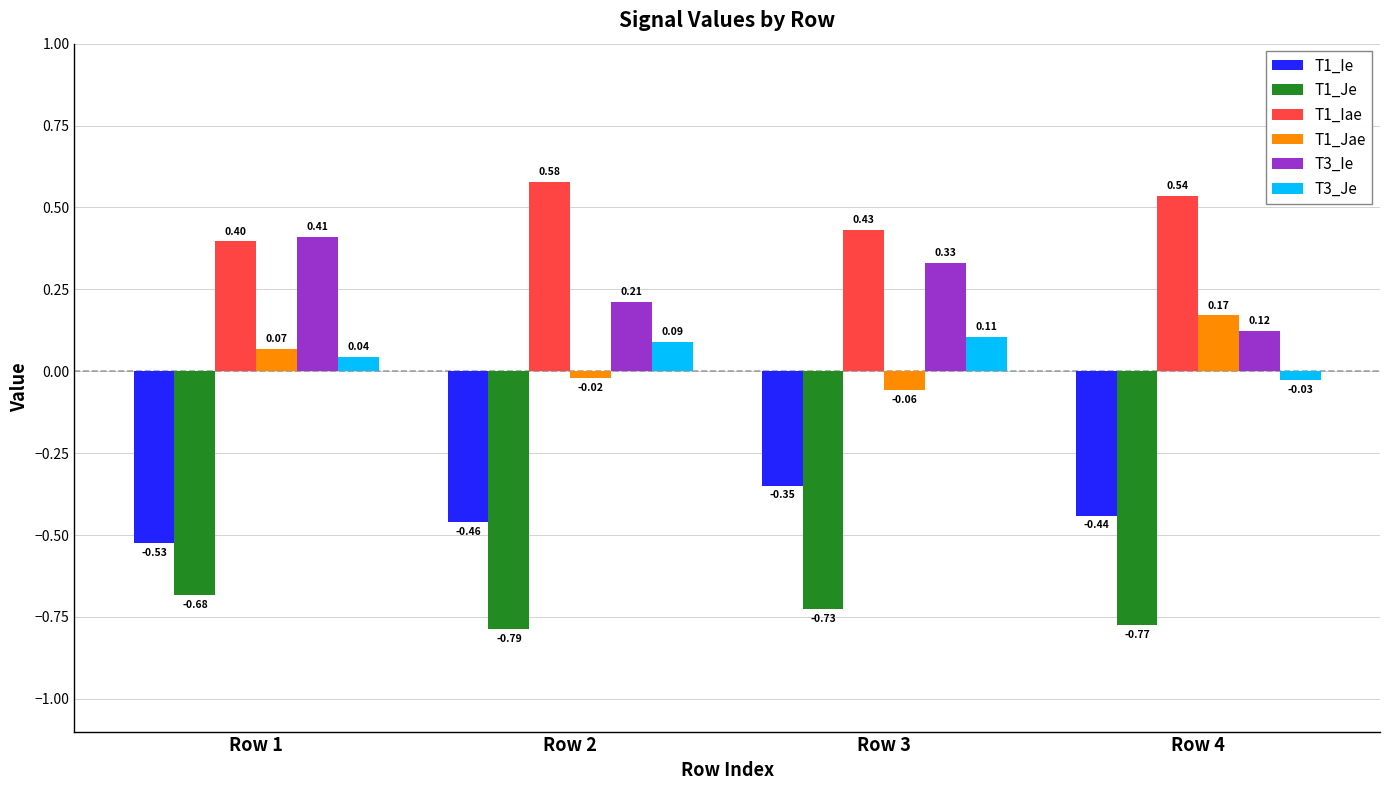

Which series has the widest spread of values?

T3_Ie